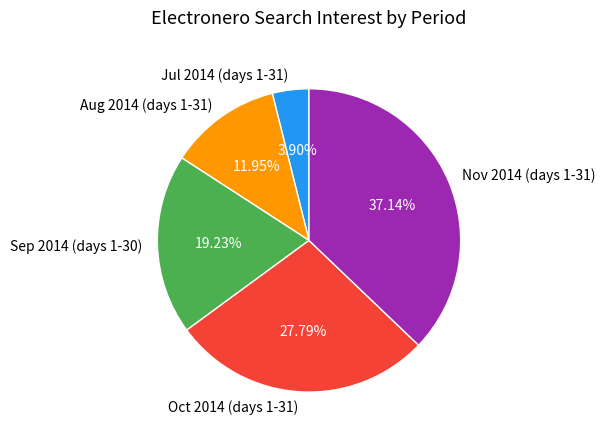

Combined, do Oct 2014 (days 1-31) and Sep 2014 (days 1-30) account for over 50%?

No